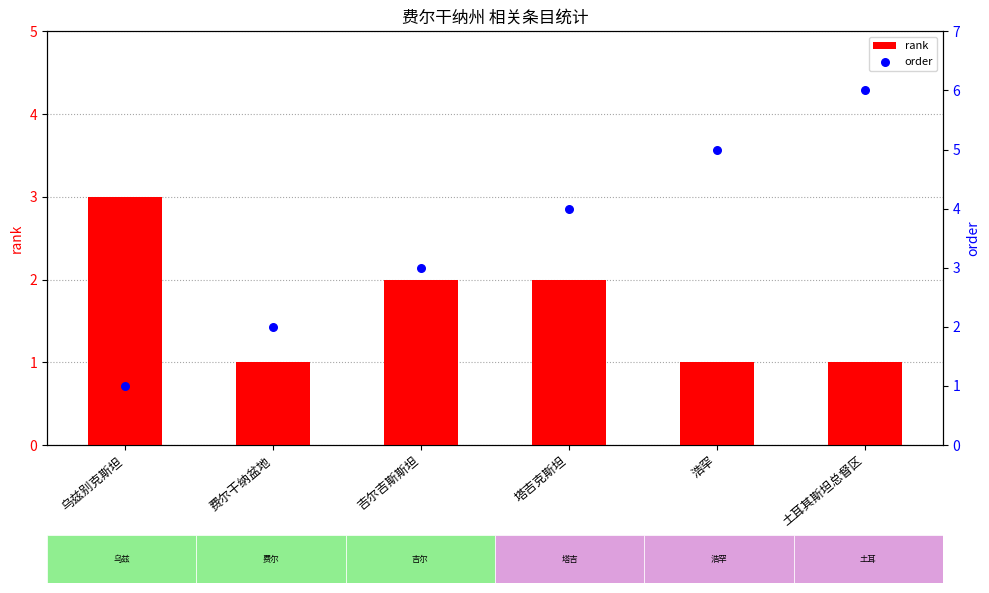

Which series contains the lowest Y value?

rank